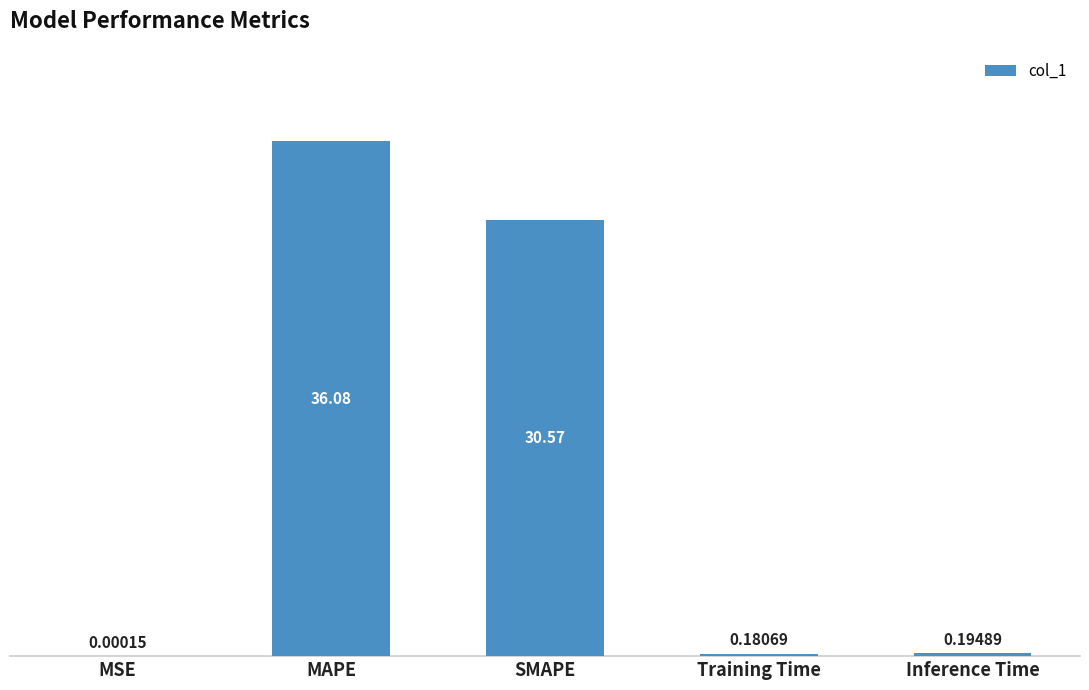

What is the change in value from MSE to Training Time?

+0.2